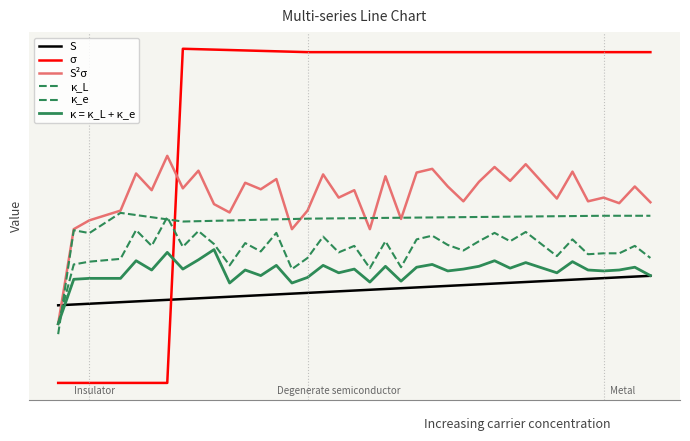

Which category has the highest value in the κ = κ_L + κ_e series?

10